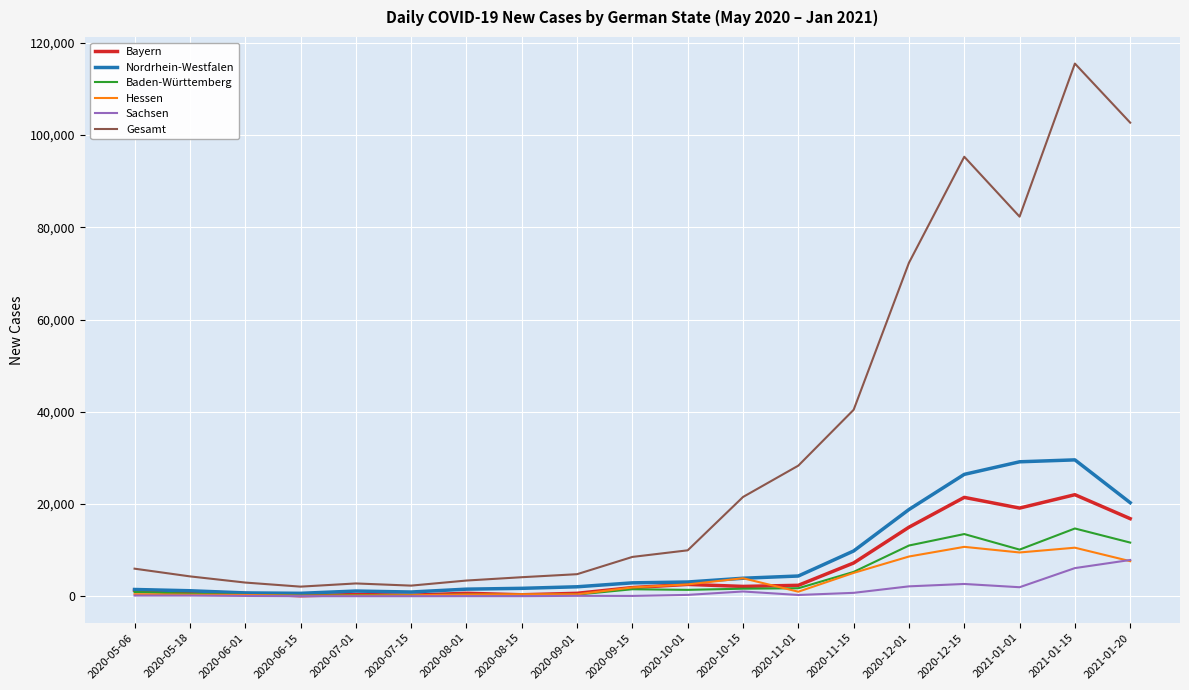

What is the sum of all Baden-Württemberg values?

75801